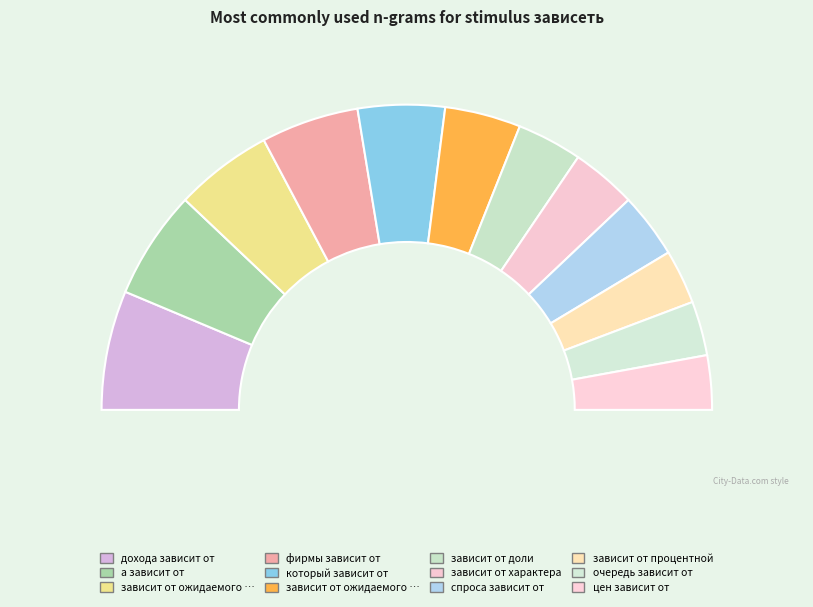

Between зависит от характера and фирмы зависит от, which is larger?

фирмы зависит от